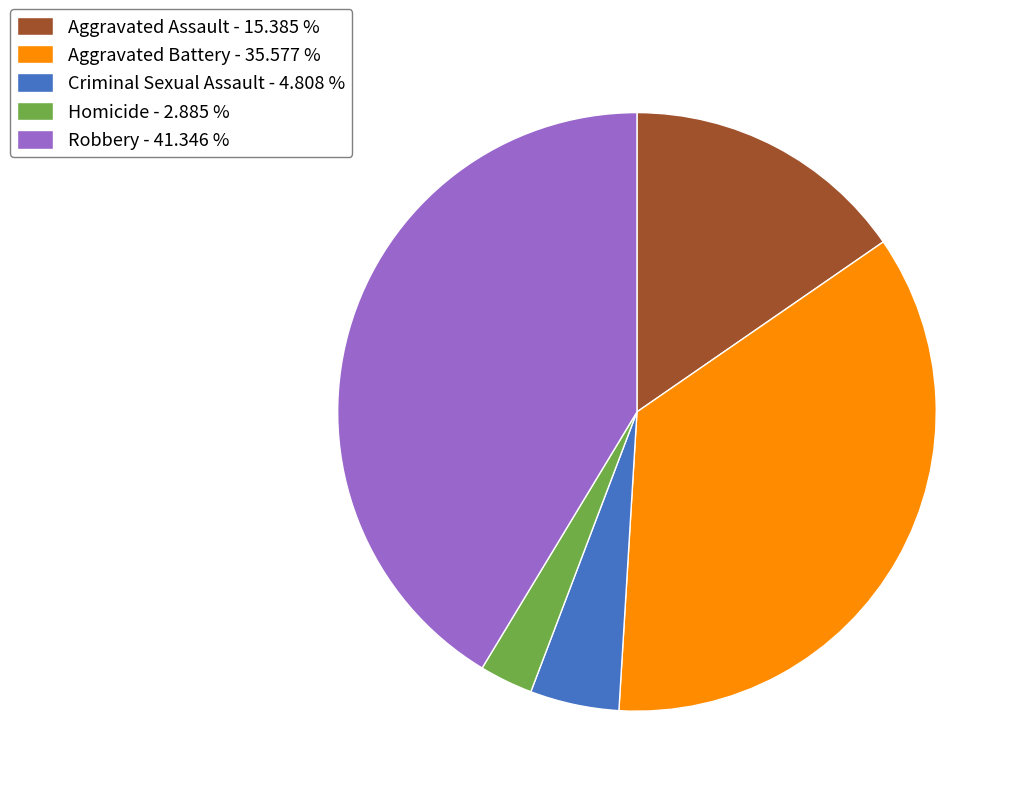

What is the ratio of the value at Criminal Sexual Assault to the value at Aggravated Battery?

0.1